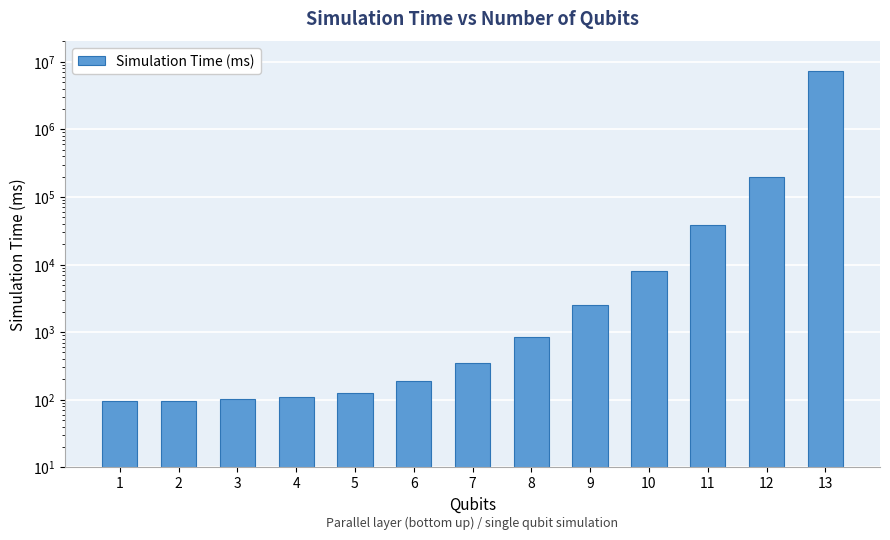

At which category does the chart reach its peak across all series?

13